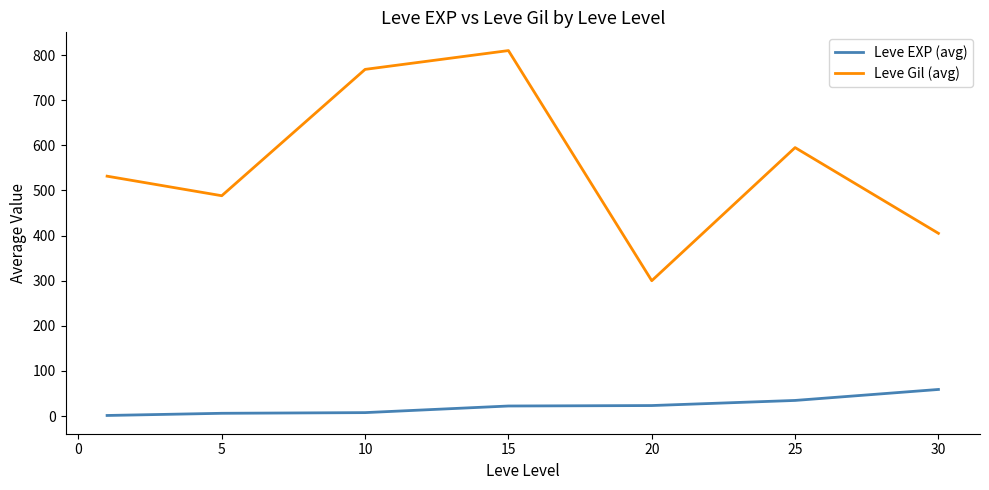

True or false: Leve Gil (avg) and Leve EXP (avg) cross at least once.

False